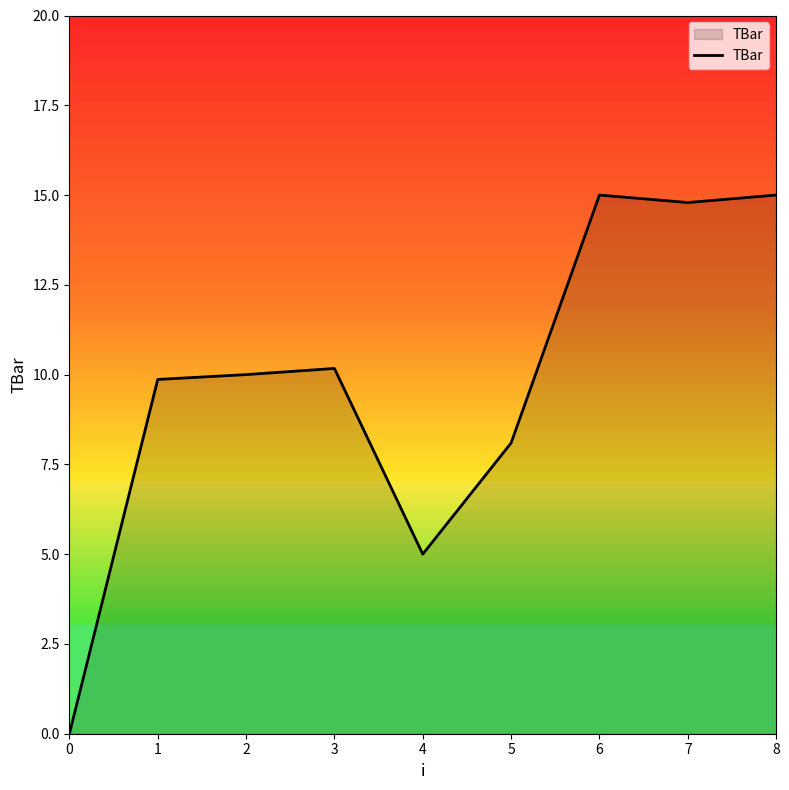

What is the greatest value displayed?

15.0